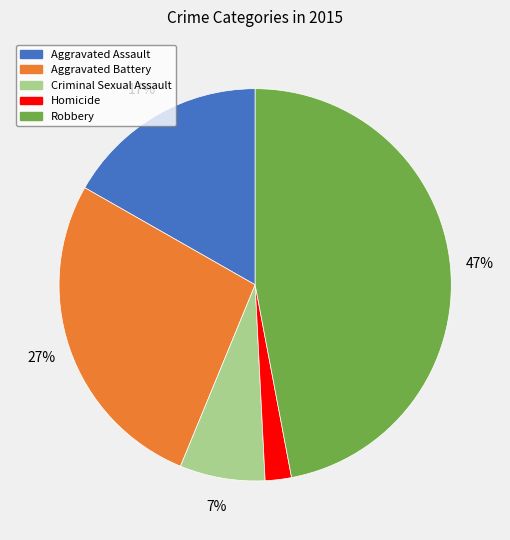

Which category has the biggest portion of the pie?

Robbery